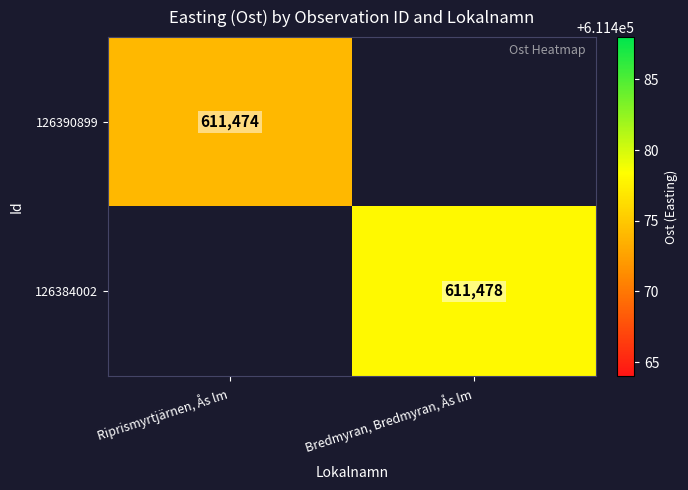

True or false: 126390899 has a value of 404852 at Riprismyrtjärnen, Ås lm.

False